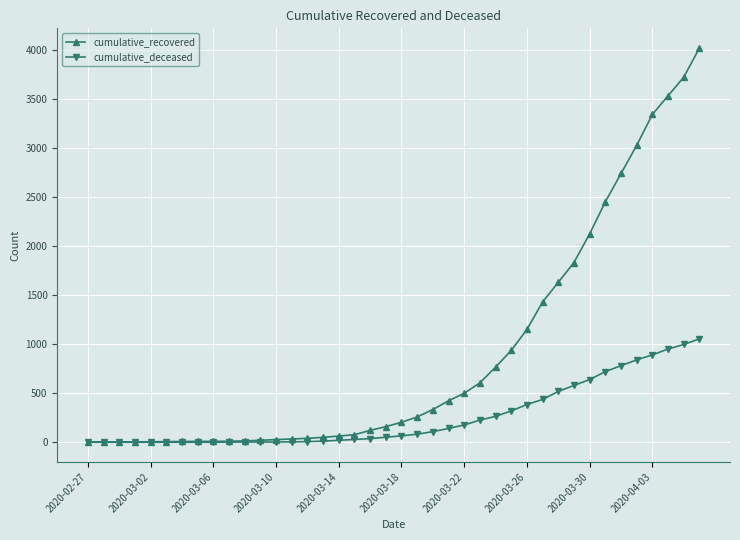

List the series in order of their peak value, highest first.

cumulative_recovered, cumulative_deceased